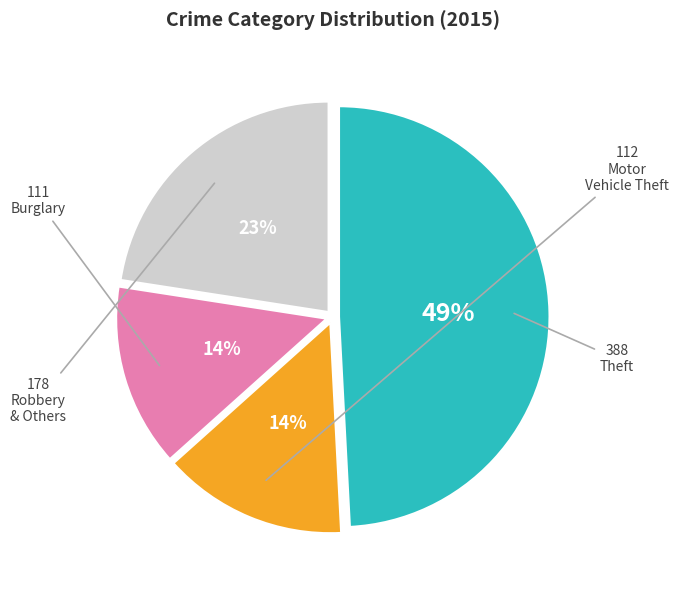

To the nearest percent, what is the average slice percentage?

25%